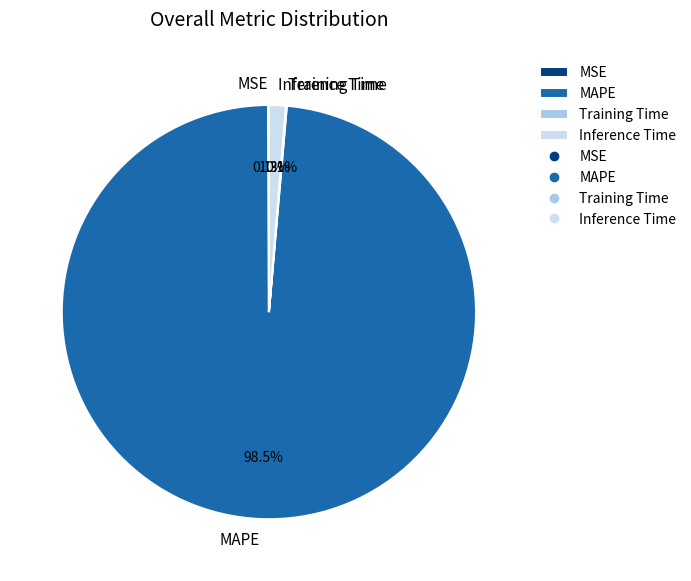

Combined, do Inference Time and MAPE account for over 50%?

Yes